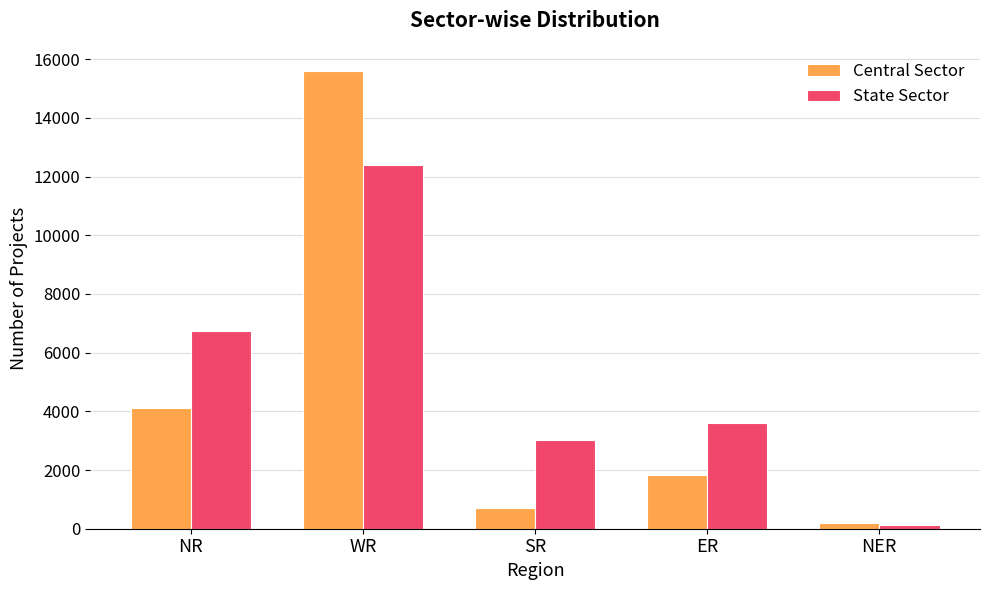

List the series in order of their overall mean, lowest first.

Central Sector, State Sector